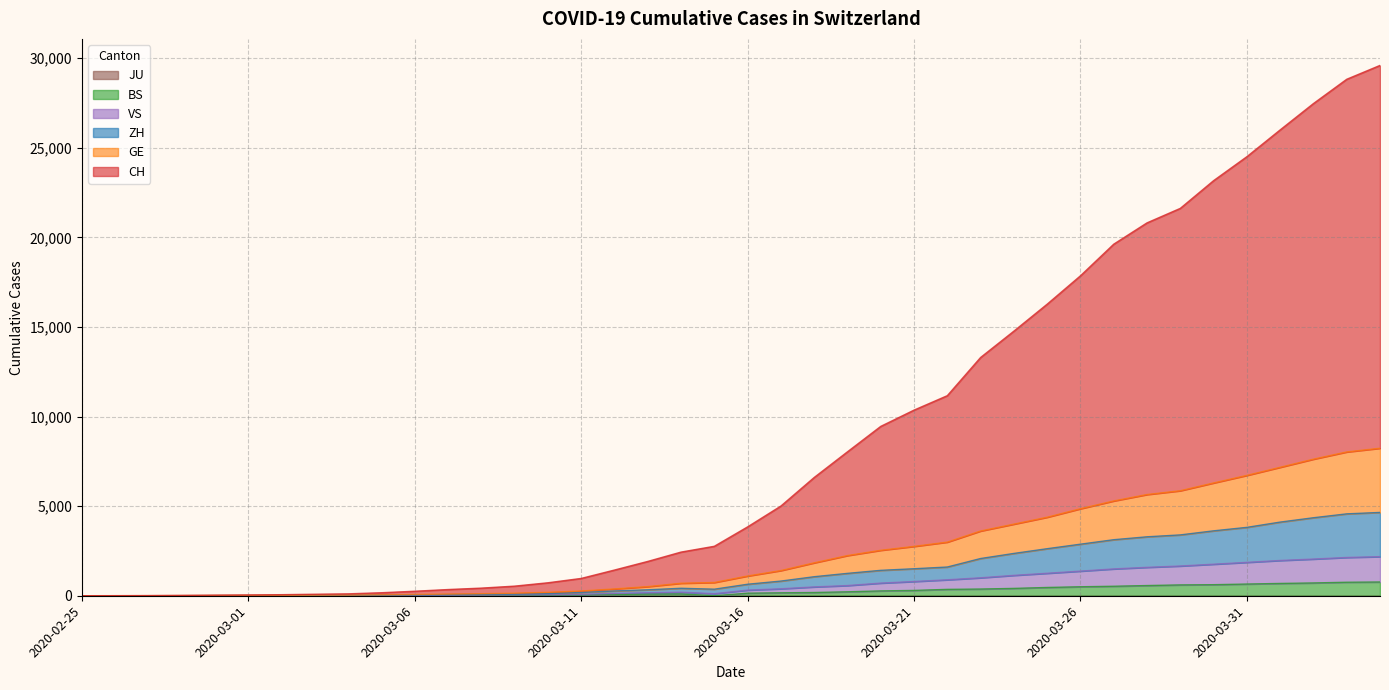

The BS series shows 348 at 2020-03-26. True or false?

False